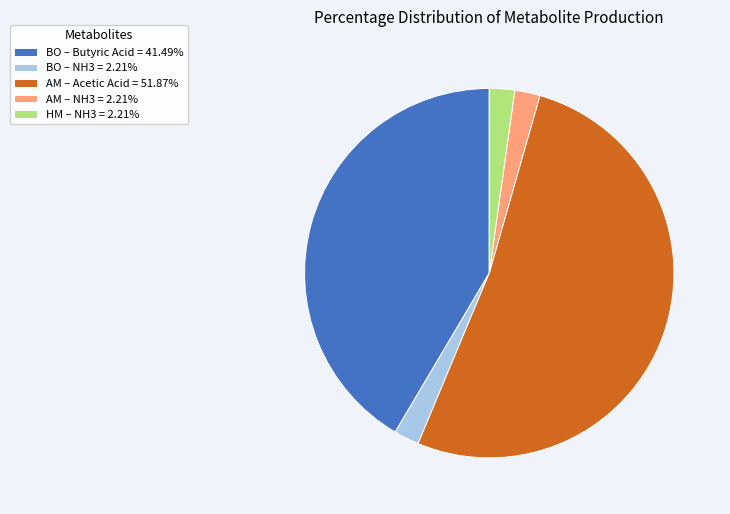

Combined, do BO – NH3 = 2.21% and AM – NH3 = 2.21% account for over 50%?

No